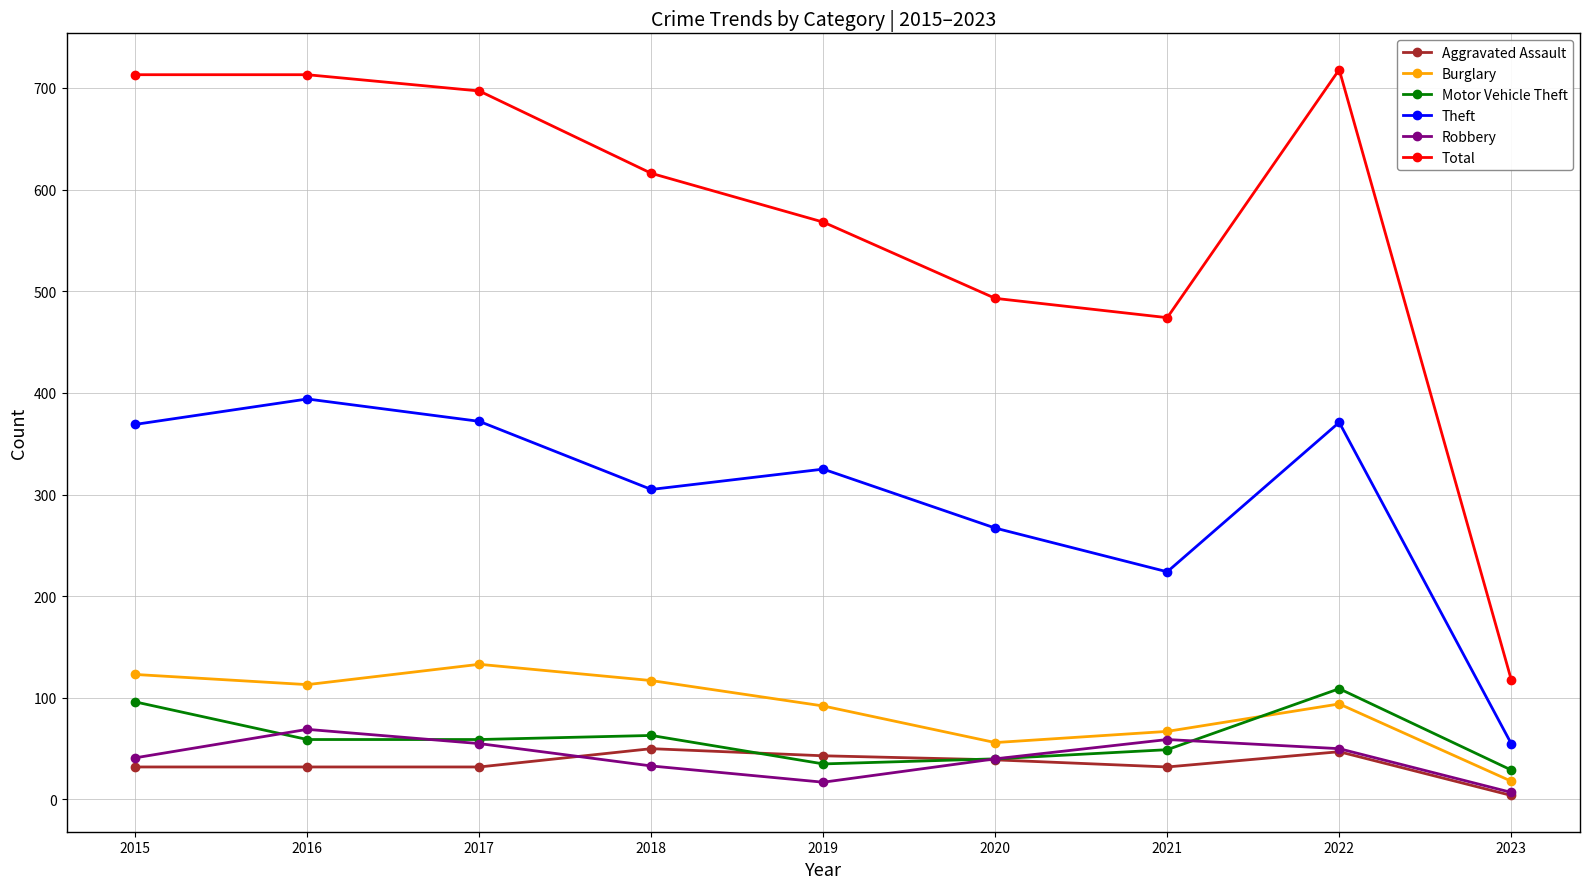

What is the highest value of the Theft series?

394